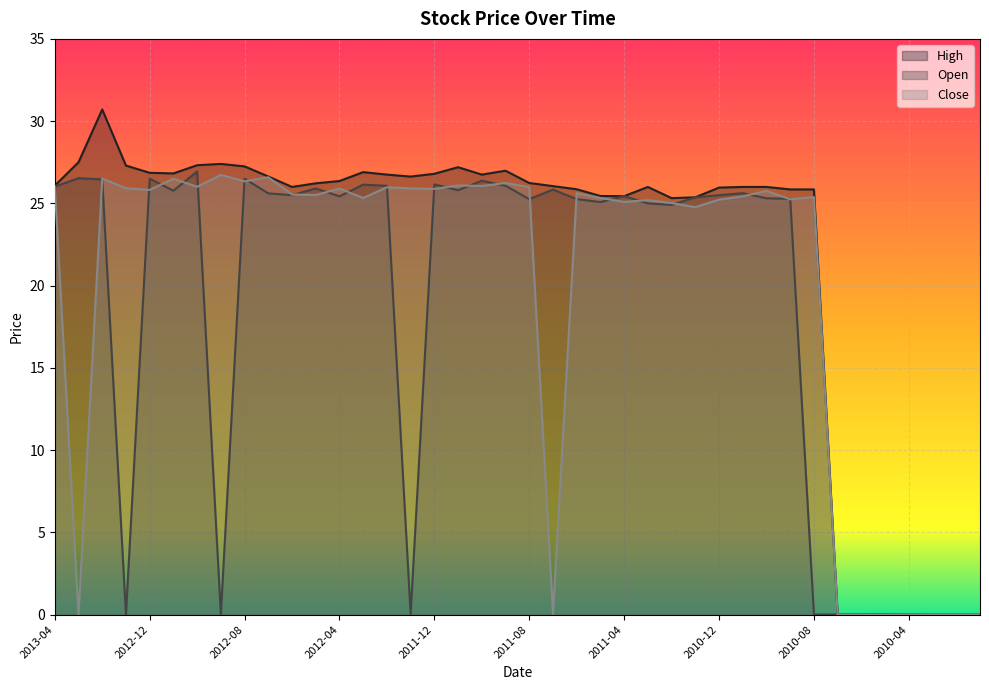

Between 2012-05 and 2010-02, which series saw the biggest shift?

High